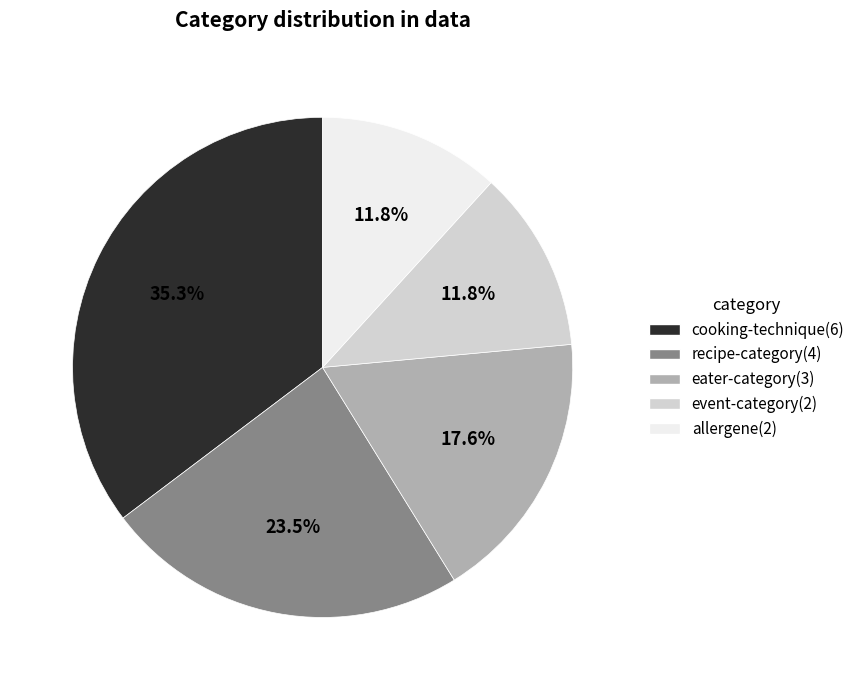

To the nearest percent, what is the difference between the largest and smallest slice percentages?

24%